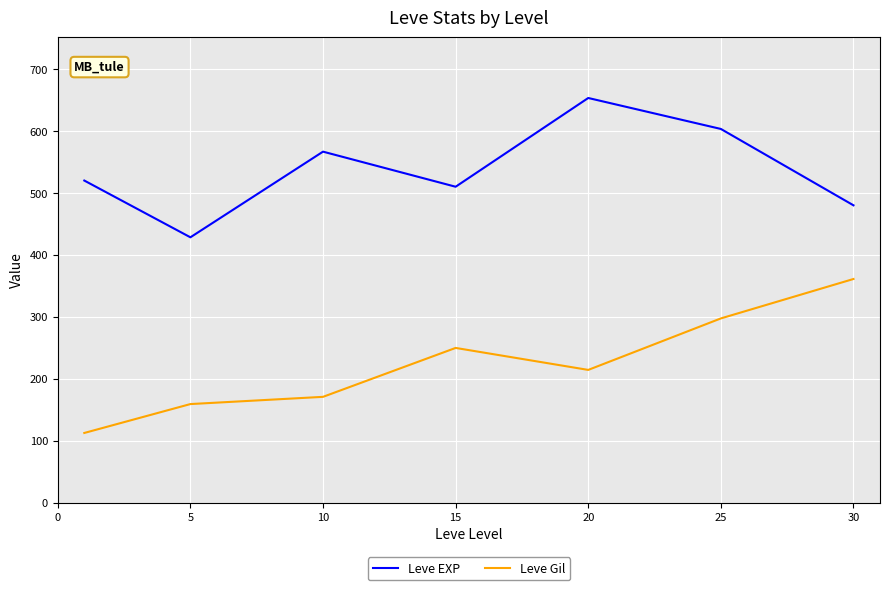

What is the difference between the maximum and minimum values in the Leve EXP series?

225.0